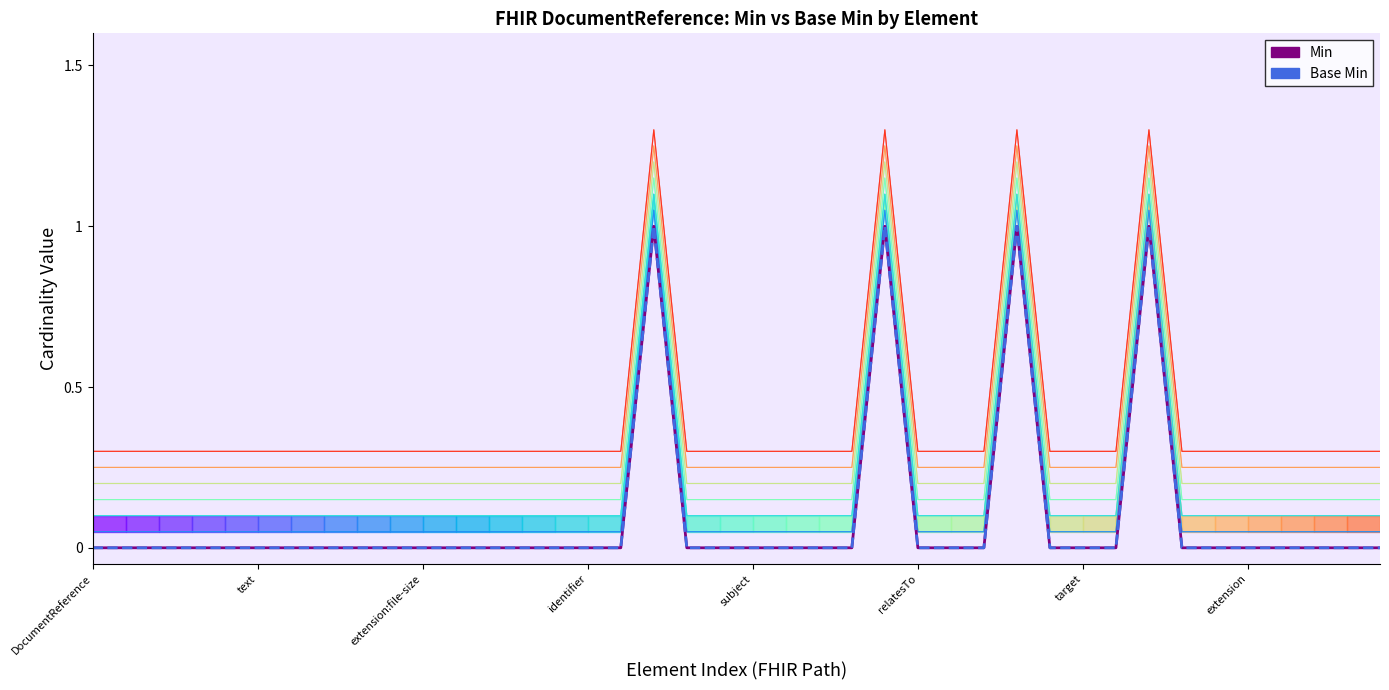

True or false: Min and Base Min intersect in this chart.

False